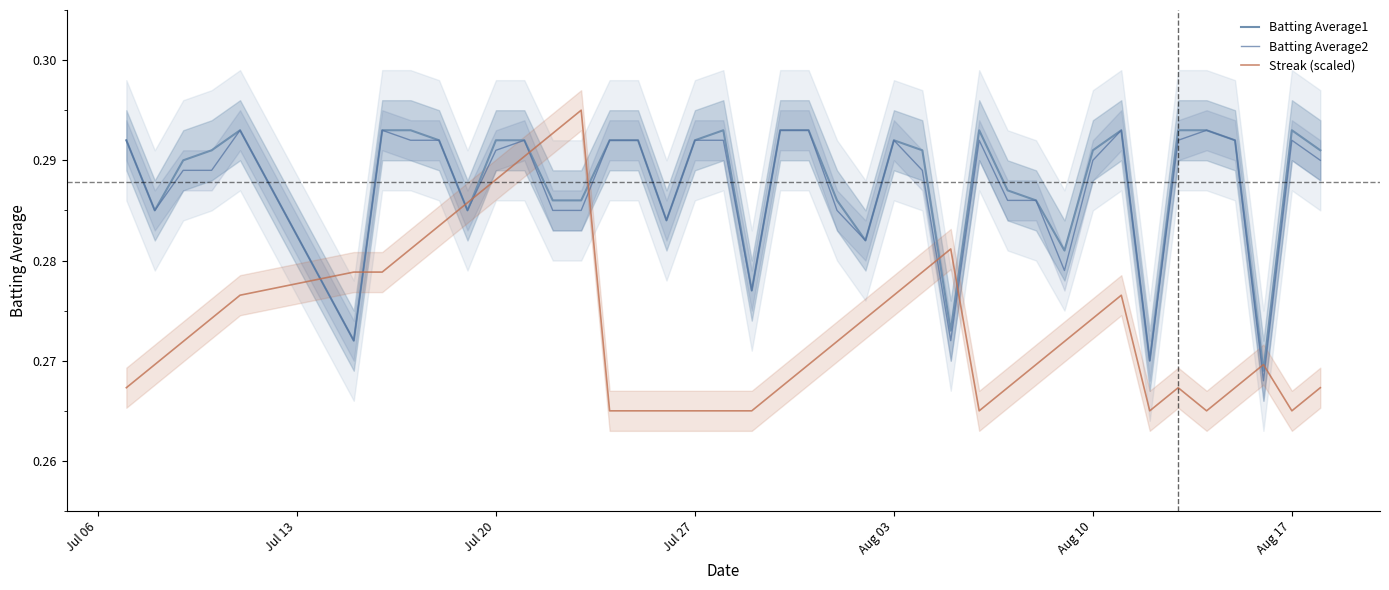

True or false: Batting Average1 has a value of 0.4 at Aug 17.

False